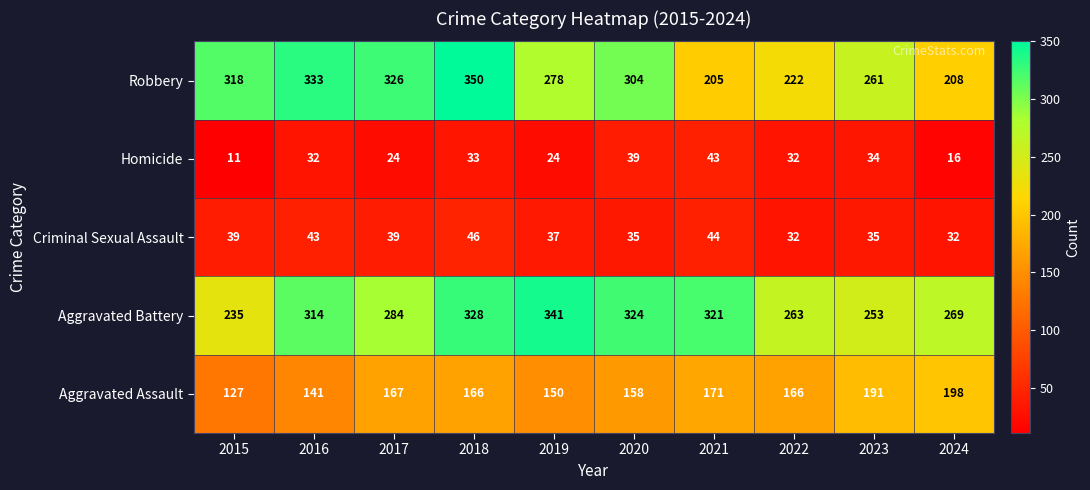

At which label is Robbery closest to 277?

2019